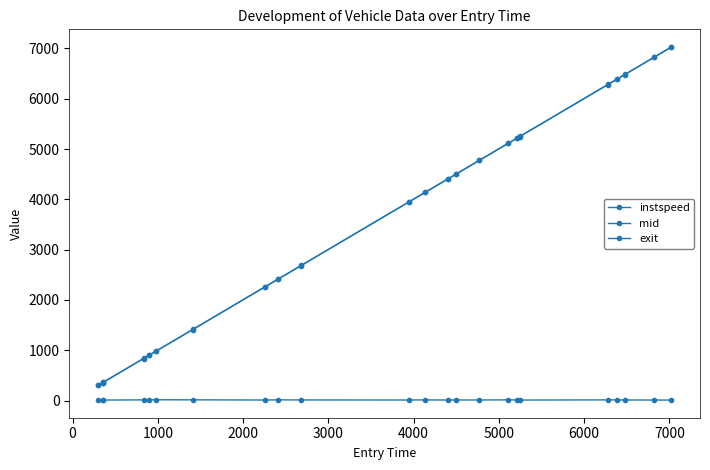

How many categories are shown in the chart?

23